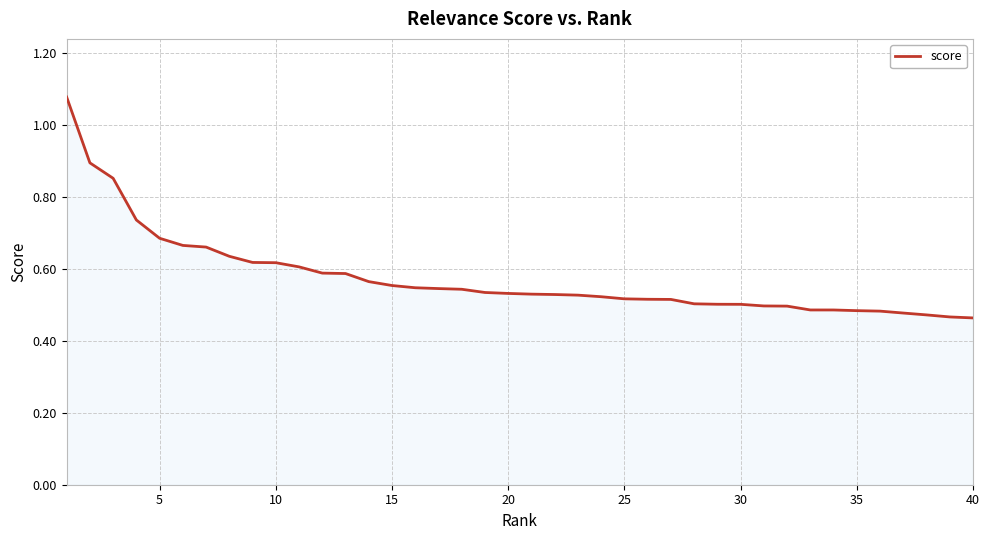

True or false: there are more than 2 points higher than both neighbors.

False